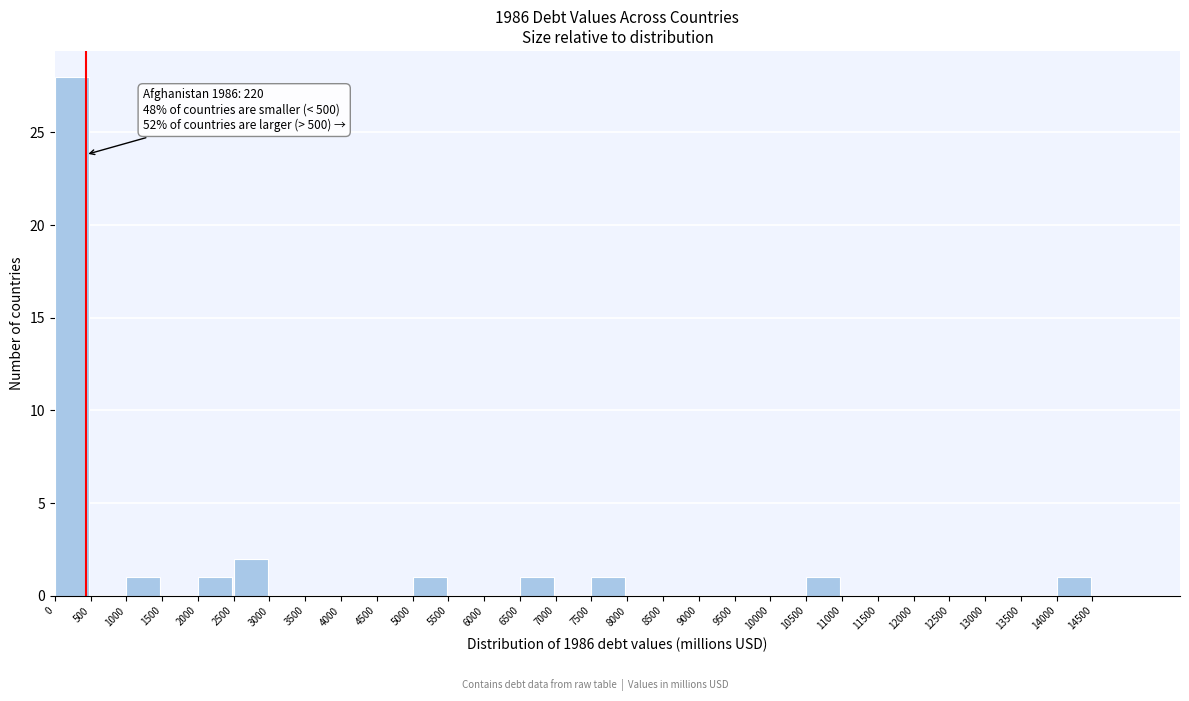

Which range on the x-axis has the tallest bar?

0 to 500